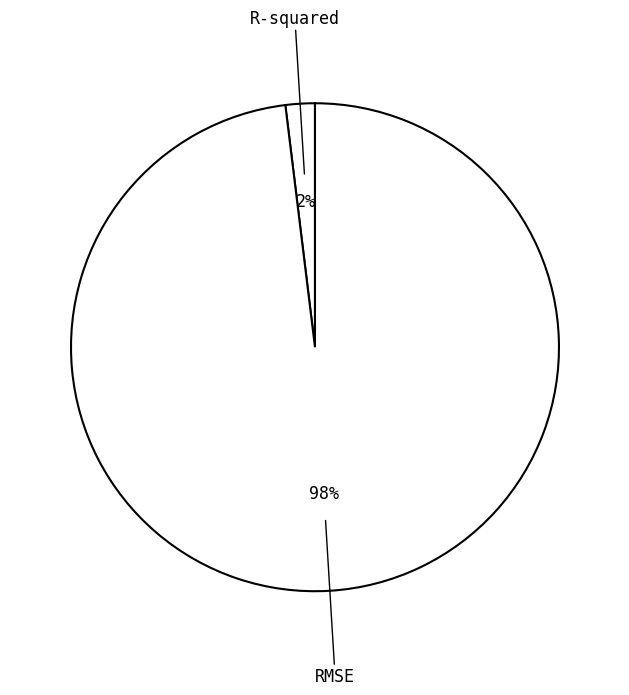

Which has a higher value, RMSE or R-squared?

RMSE